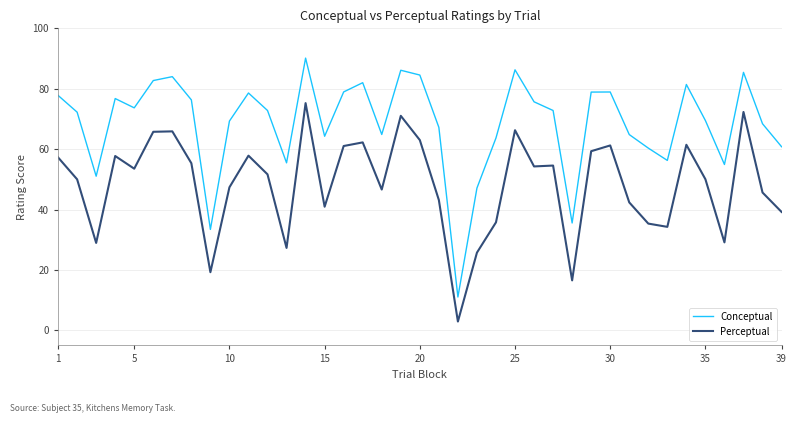

True or false: Conceptual and Perceptual intersect in this chart.

False